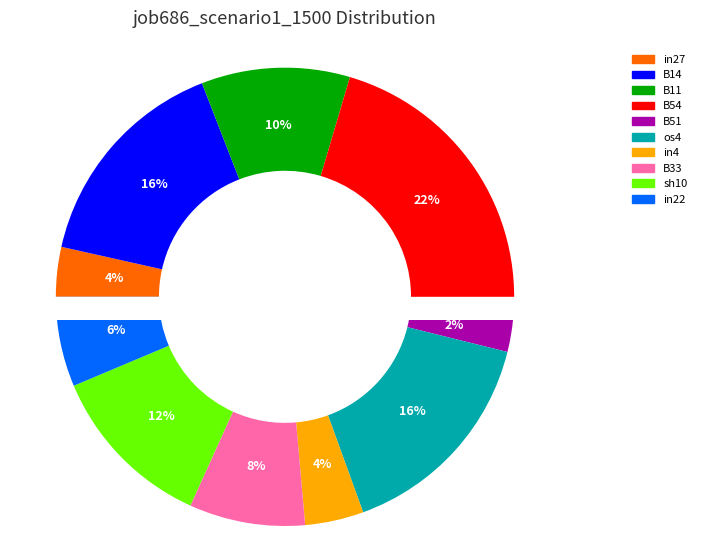

Is the sum of B51 and sh10 greater than half?

No